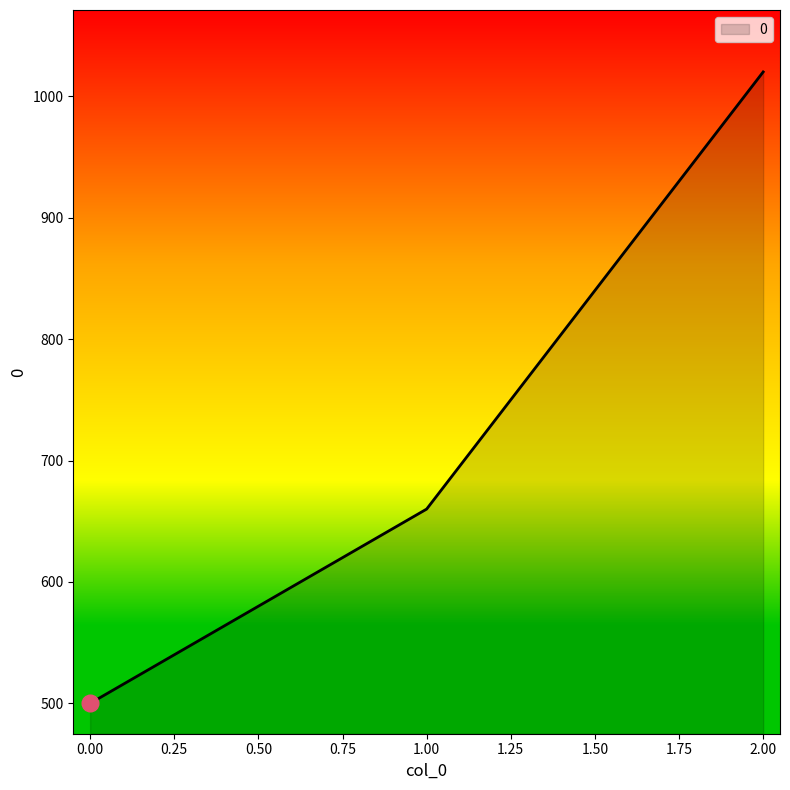

Which category has the highest value across all series?

2.00